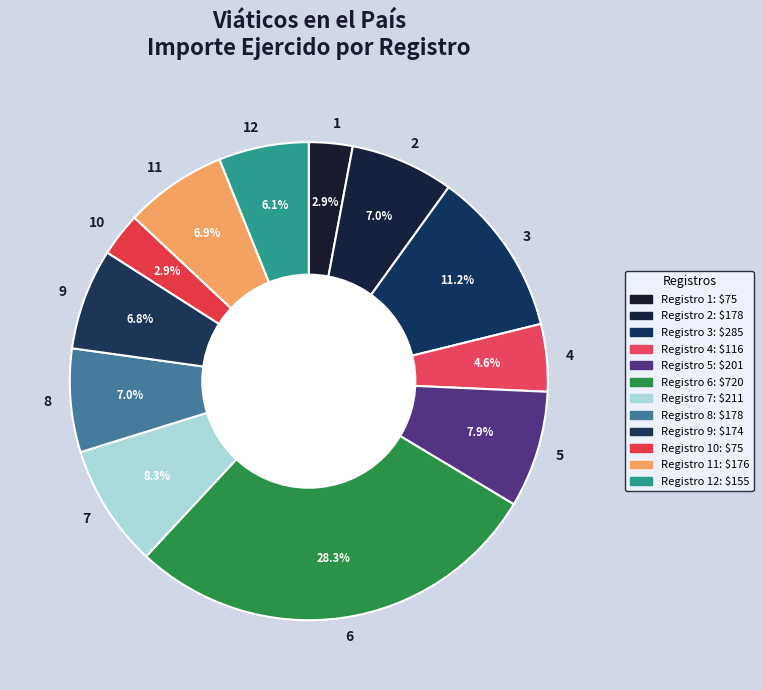

The 8 slice represents 7% of the pie. True or false?

True